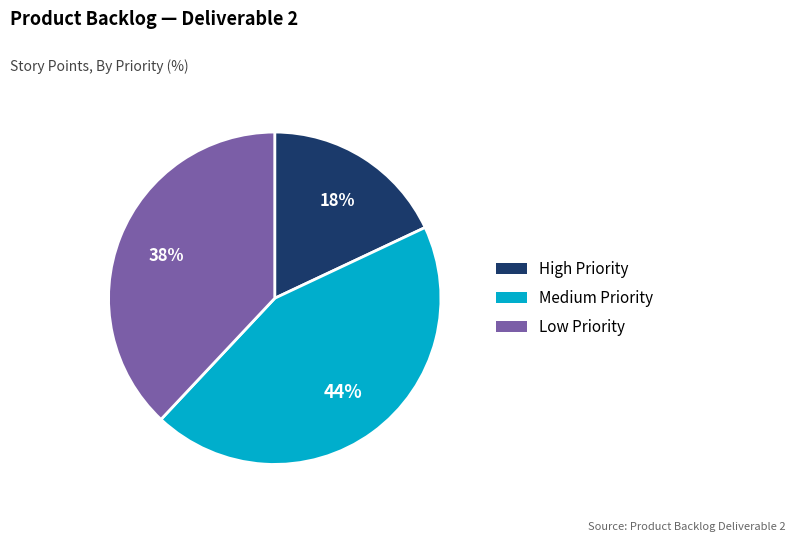

What percentage is the High Priority slice, to the nearest percent?

18%